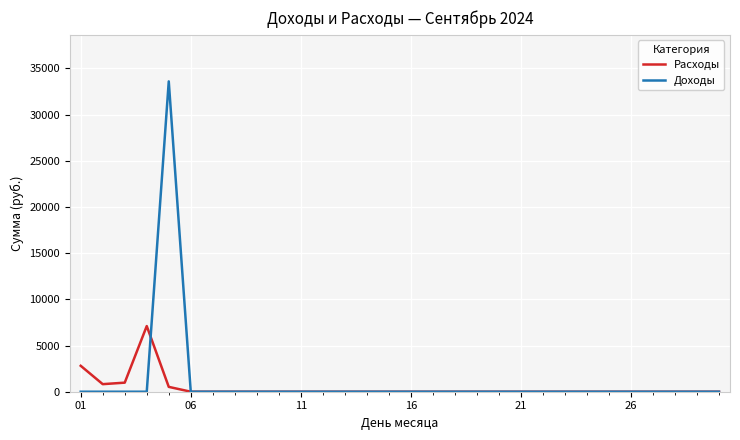

How many values in the Доходы series exceed 0?

1